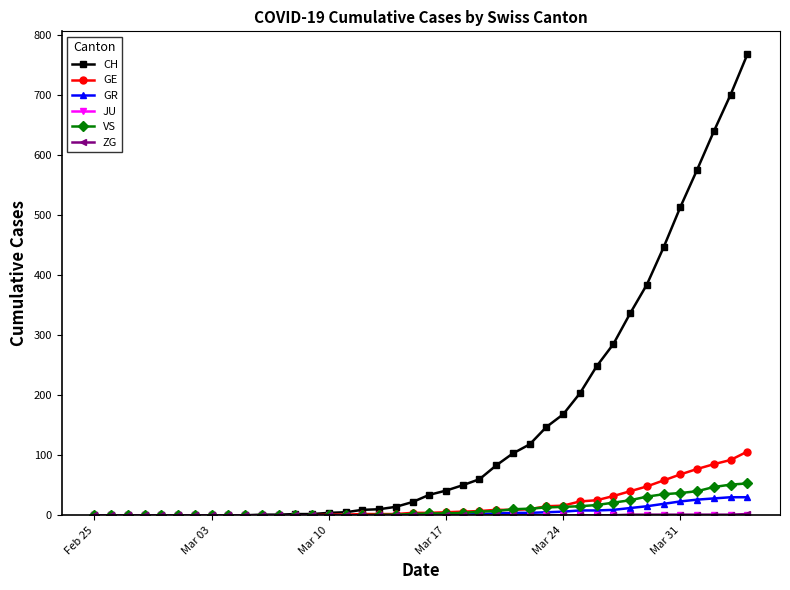

Which series has the widest spread of values?

CH